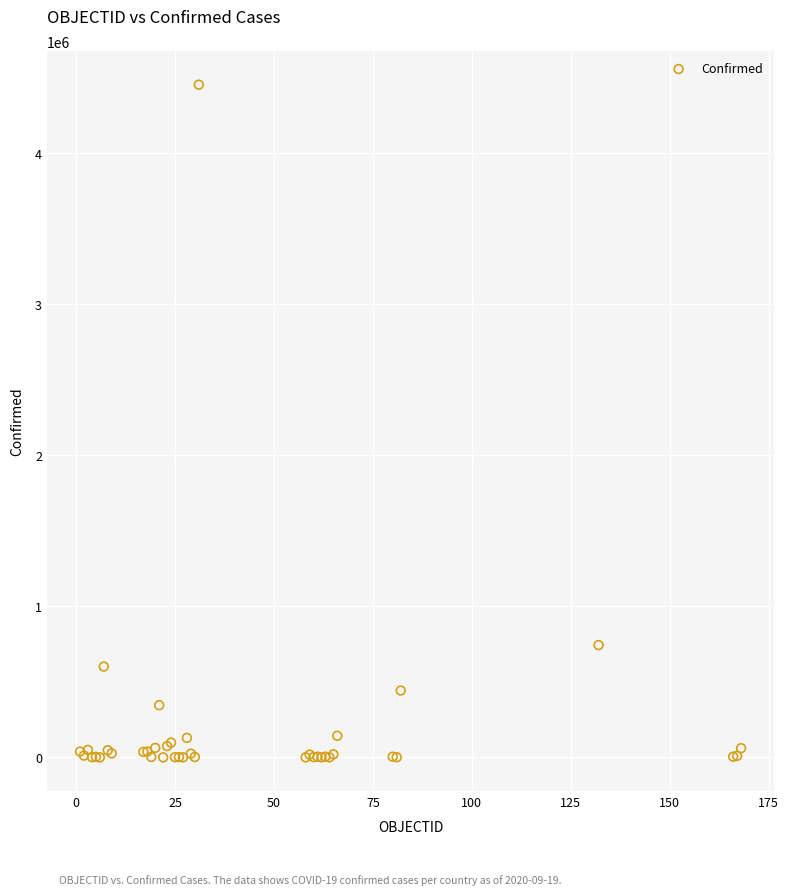

What Y value in the scatter plot is closest to 2227740?

743945